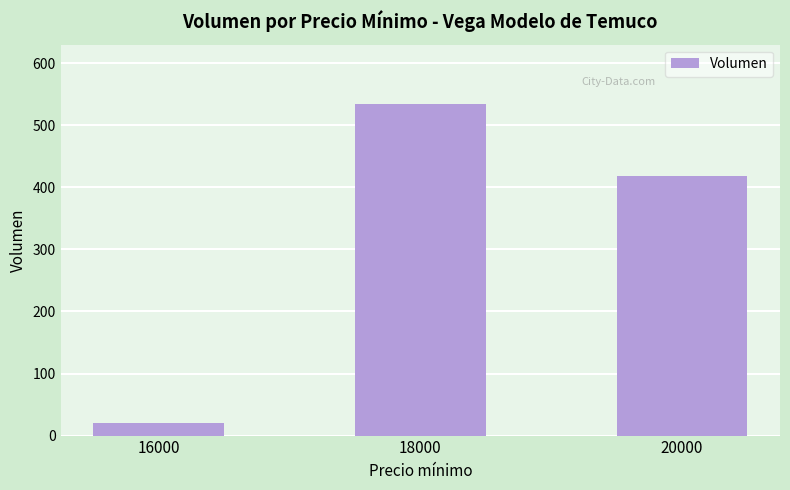

What is the greatest value displayed?

535